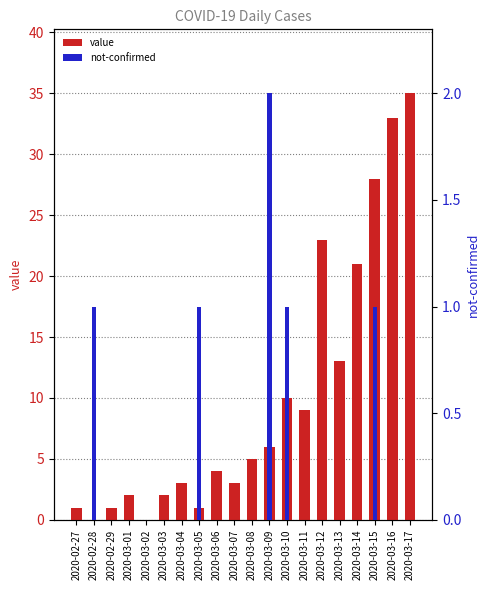

How many data points does each series have?

20